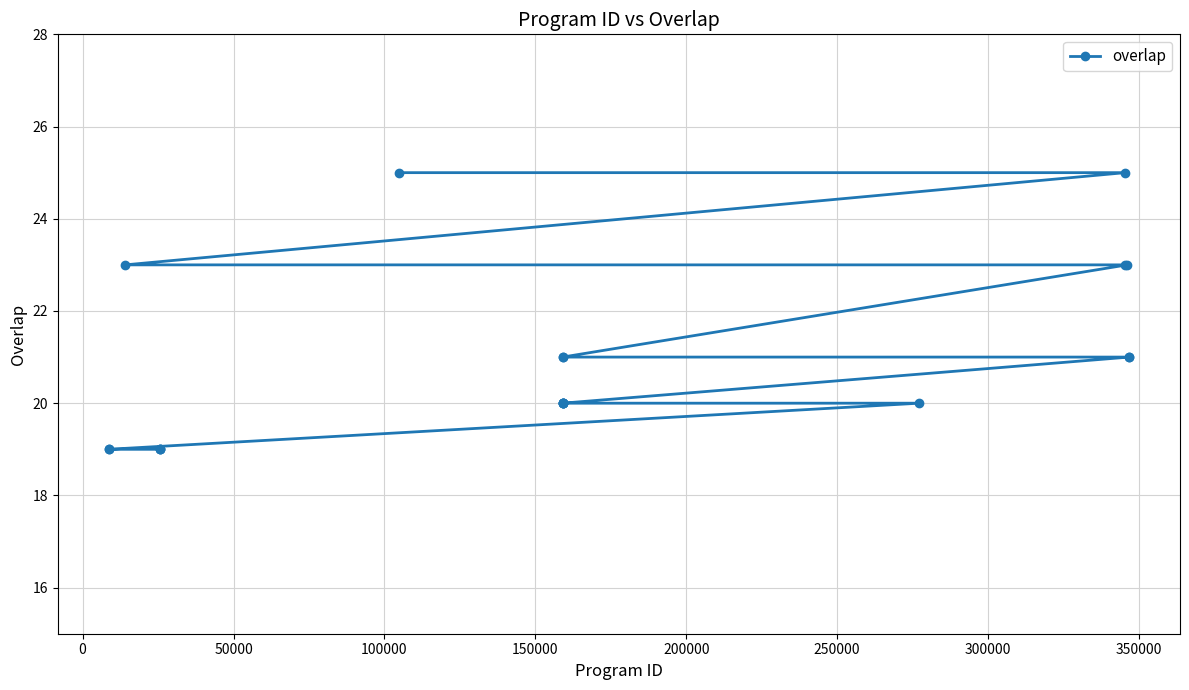

What is the difference between the maximum and second lowest values?

6